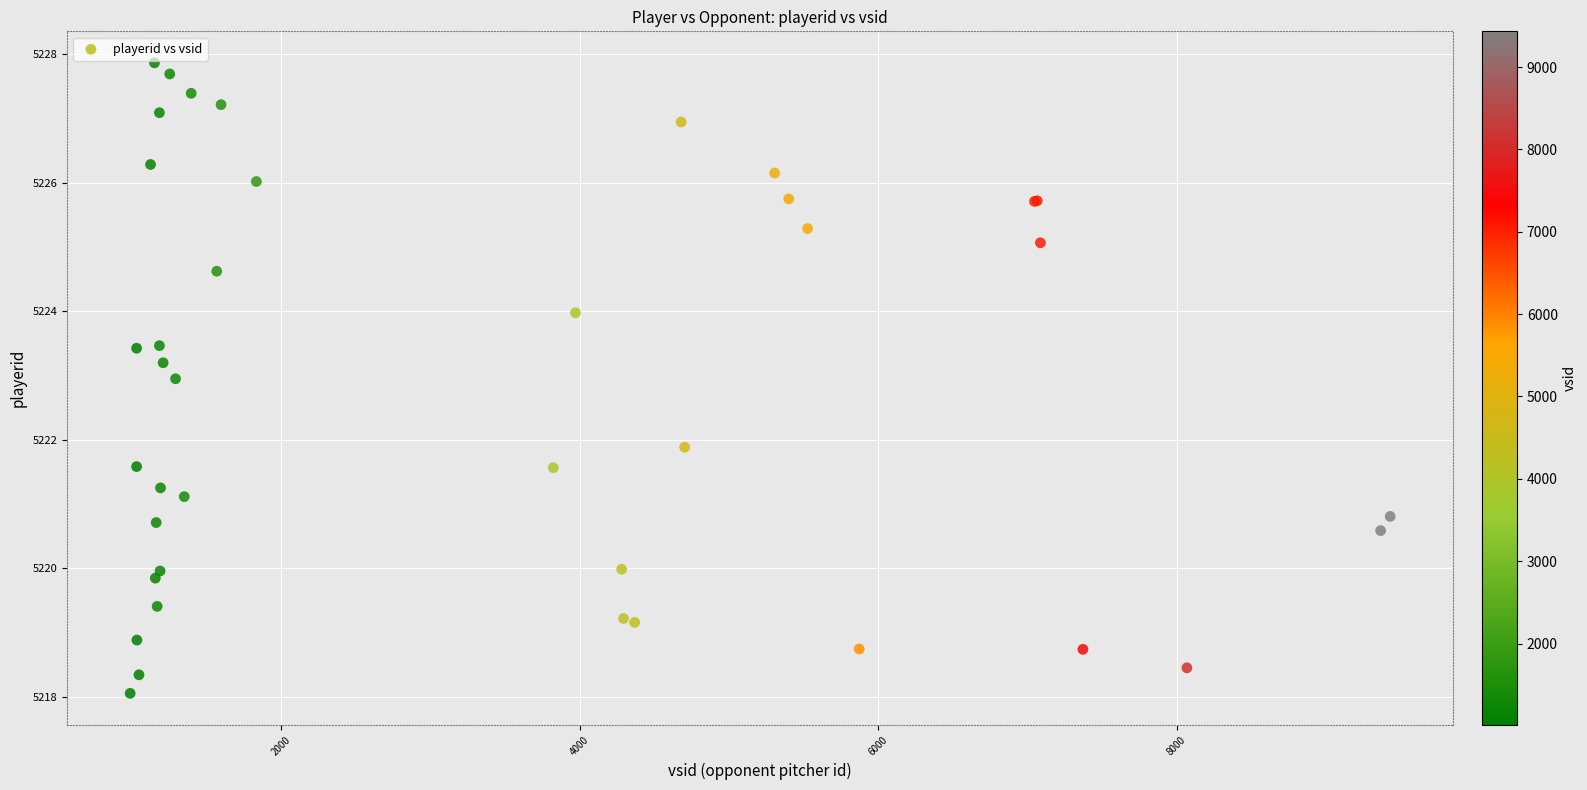

What Y value in the scatter plot is closest to 5222?

5221.9